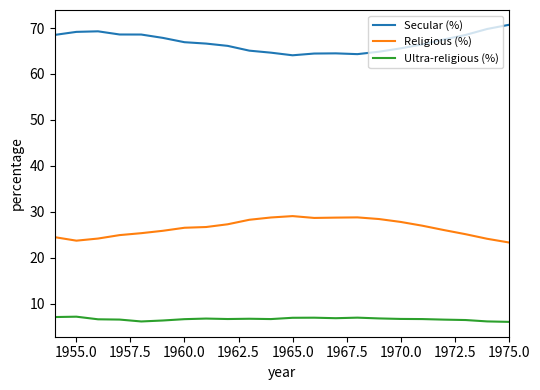

Which series has the largest total across all categories?

Secular (%)